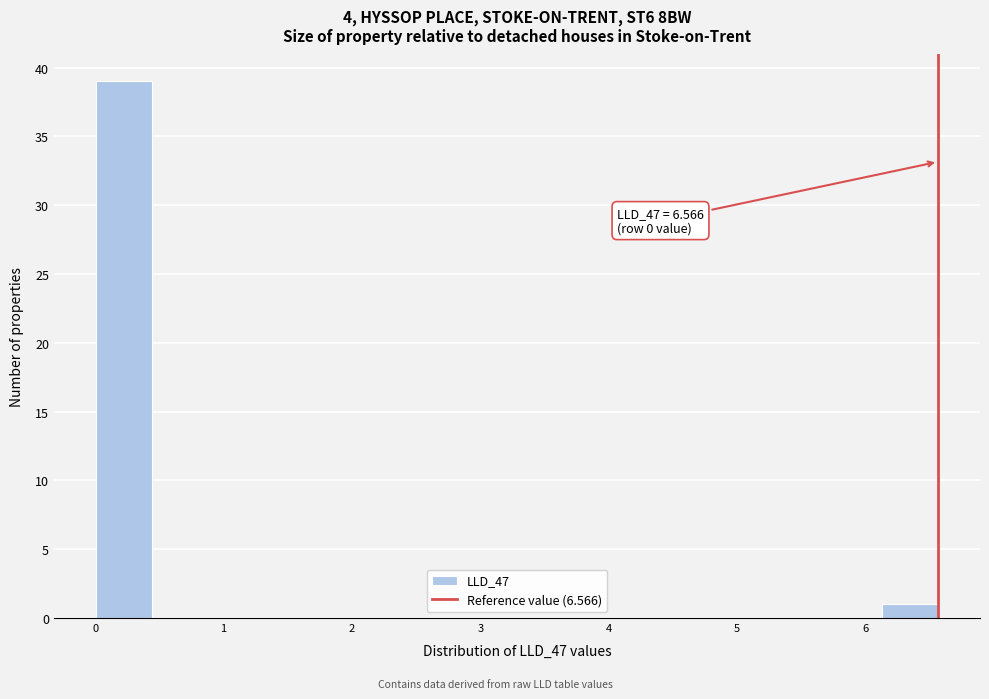

Which range on the x-axis has the tallest bar?

0.0 to 0.4